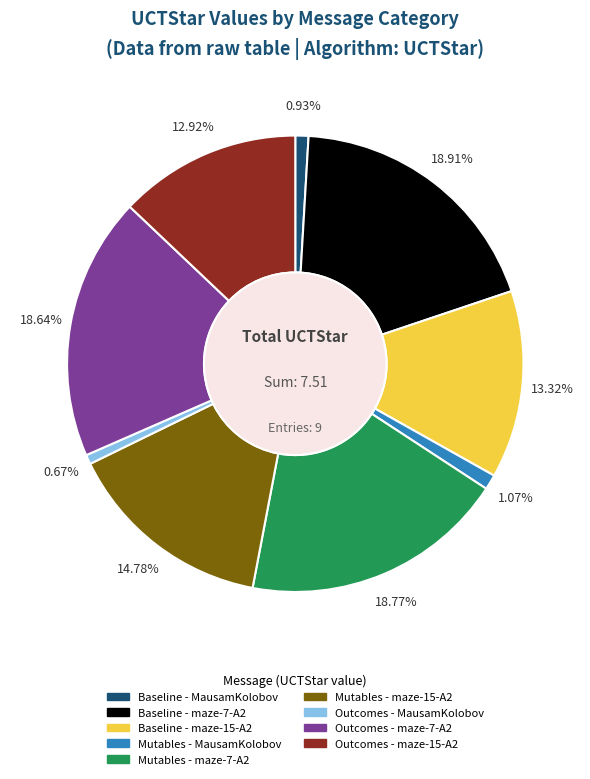

Is it true that Mutables - maze-15-A2 is 15% of the pie?

True